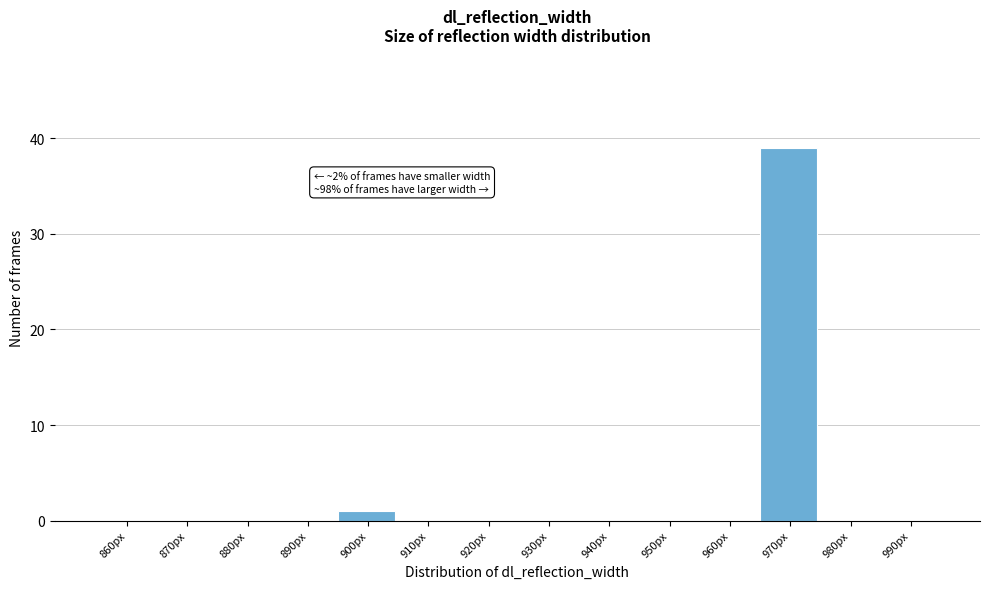

Reading left to right, list all the values displayed in this chart.

860px=0	870px=0	880px=0	890px=0	900px=1	910px=0	920px=0	930px=0	940px=0	950px=0	960px=0	970px=39	980px=0	990px=0